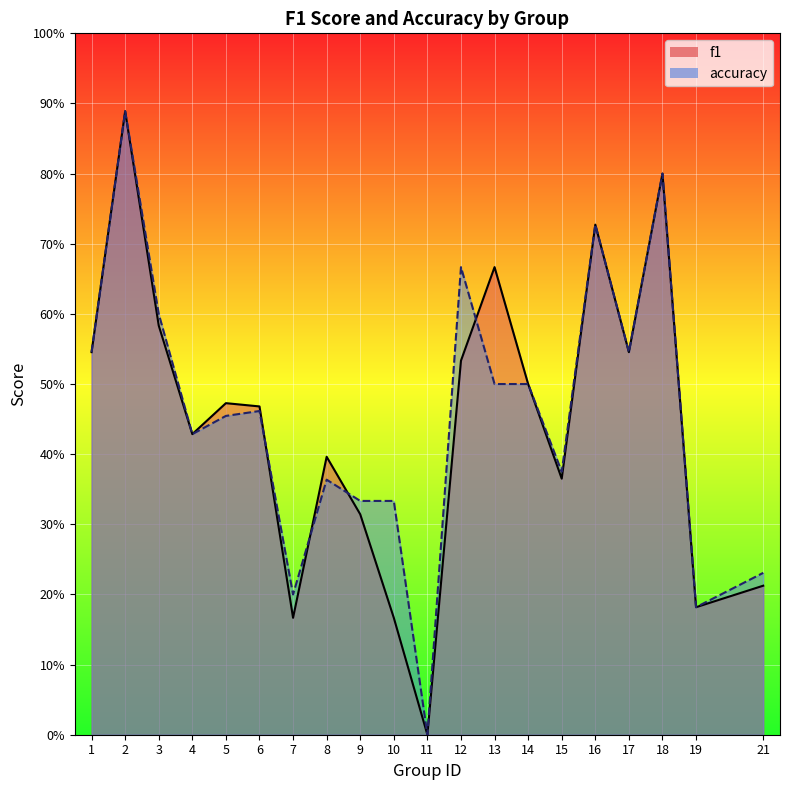

How many intersections are there between accuracy and f1?

4